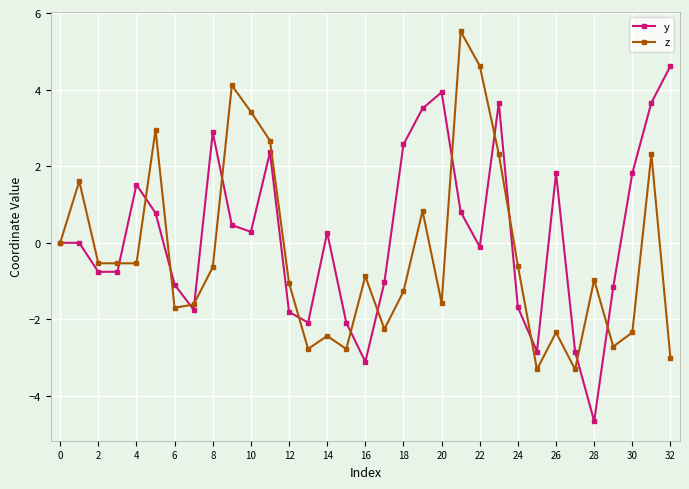

Which series has the largest total across all categories?

y